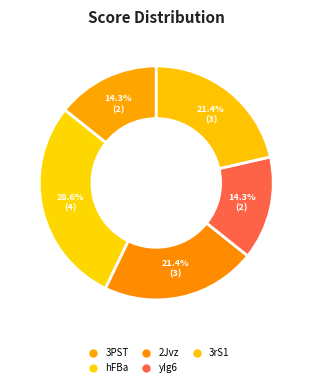

What is the total percentage of yIg6 and hFBa?

42.9%